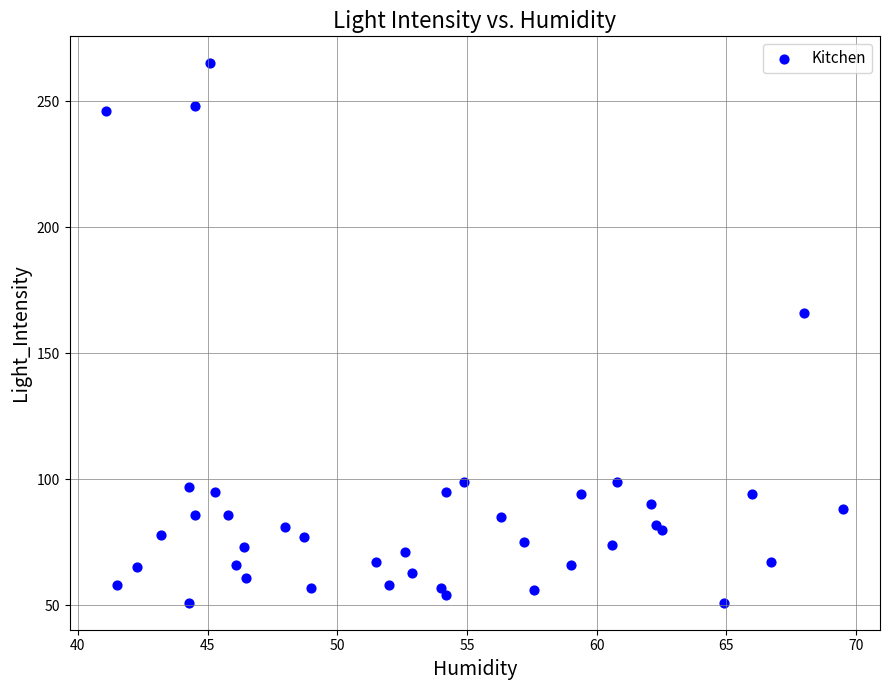

What Y value in the scatter plot is closest to 158?

166